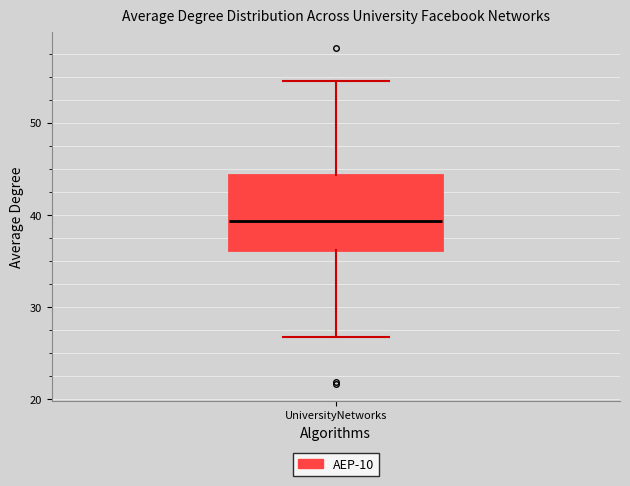

Transcribe this box plot: give where the median line is, the range the box spans, and where the two whiskers end, as read against the y-axis. The values are not printed on the chart, so give them approximately, as read against the axis.

median 39, box 36 to 44, whiskers 27 to 55